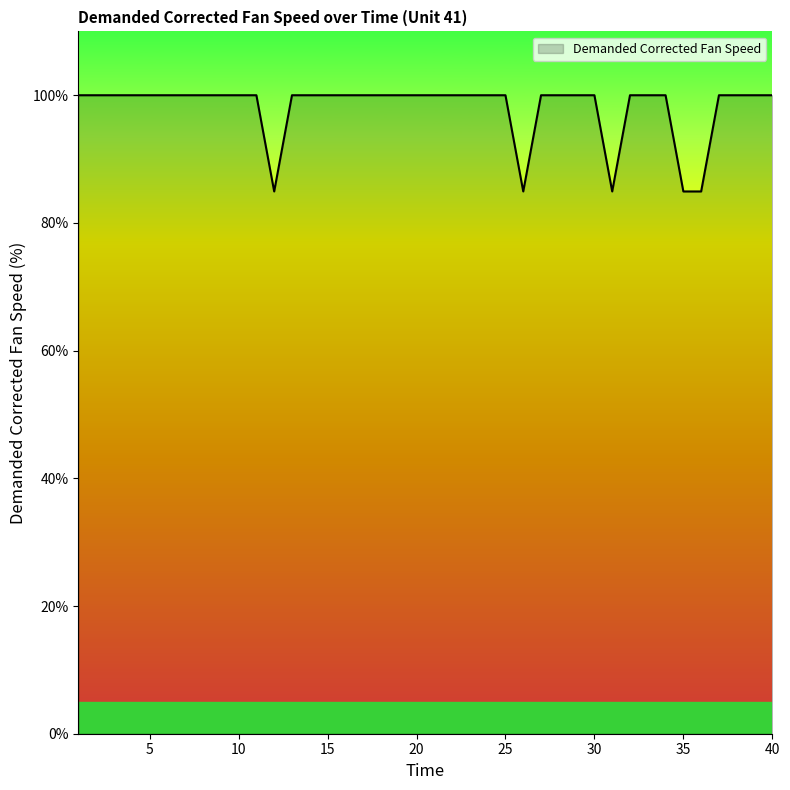

What is the smallest value displayed?

84.9